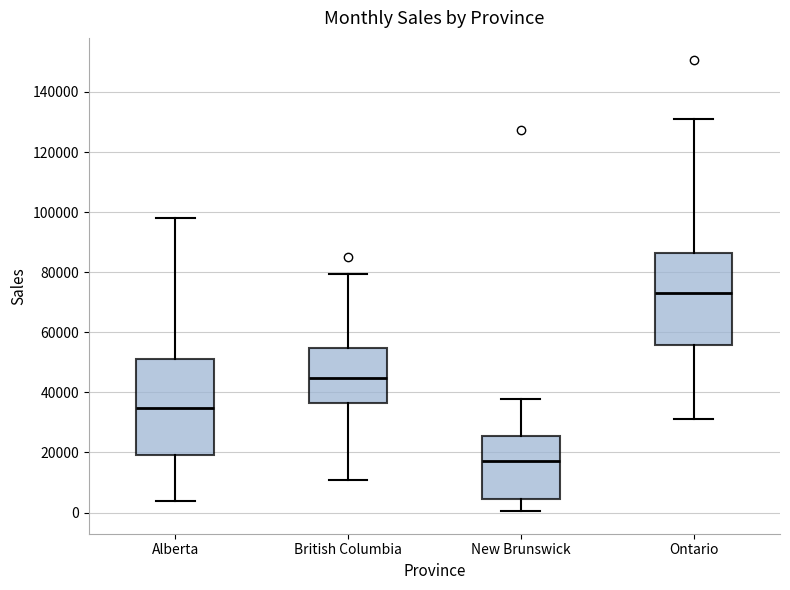

Reading left to right, read every box against the y-axis: the position of its median line, the range the box covers, and the ends of its whiskers. The values are not printed on the chart, so give them approximately, as read against the axis.

Alberta: median 34000, box 20000 to 50000, whiskers 4000 to 98000
British Columbia: median 44000, box 36000 to 54000, whiskers 10000 to 80000
New Brunswick: median 18000, box 4000 to 26000, whiskers 0 to 38000
Ontario: median 72000, box 56000 to 86000, whiskers 30000 to 132000